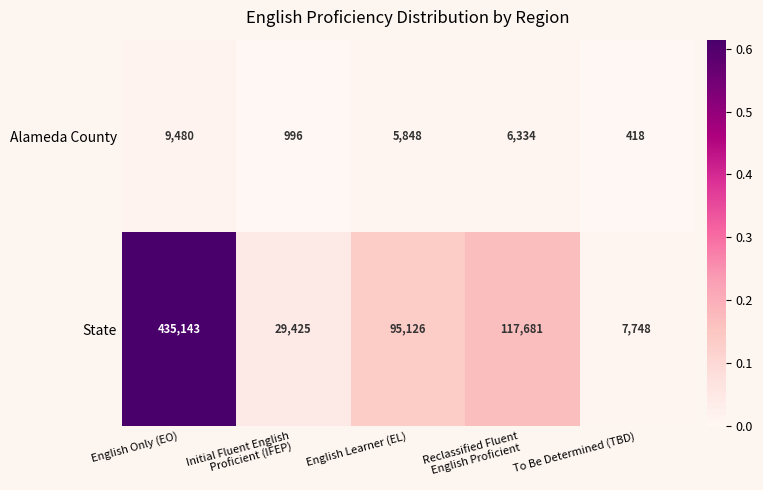

Reading left to right, transcribe all the data shown in this chart.

Alameda County: 9480	996	5848	6334	418
State: 435143	29425	95126	117681	7748